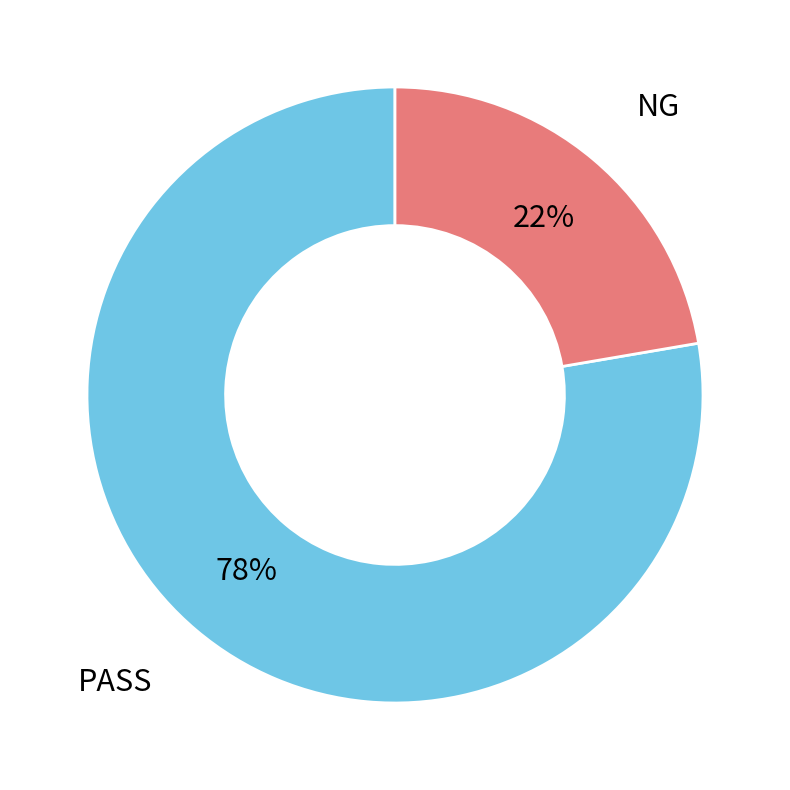

True or false: PASS accounts for 64% of the total.

False